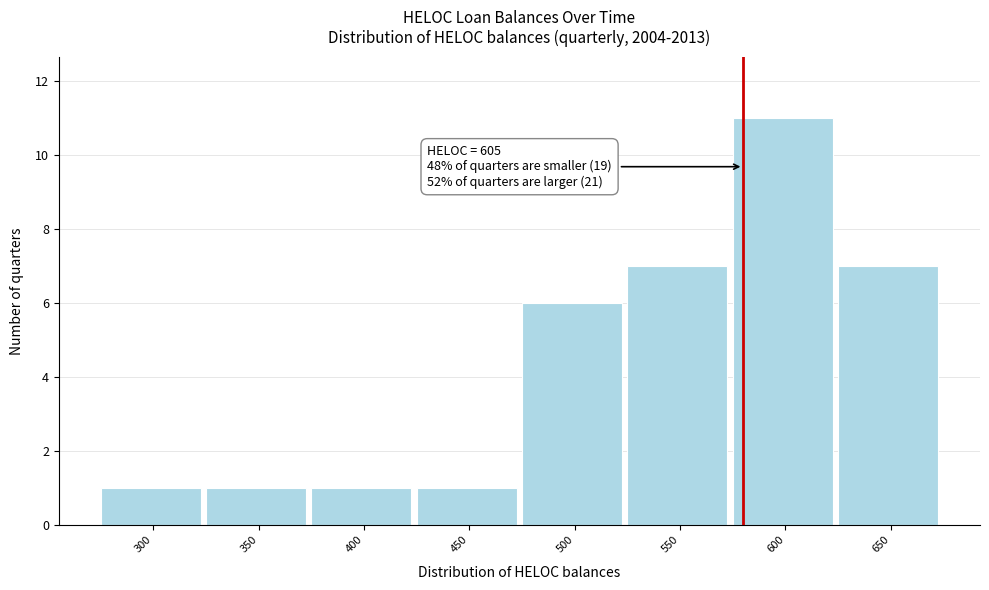

Reading left to right, transcribe all the data shown in this chart.

300=1	350=1	400=1	450=1	500=6	550=7	600=11	650=7